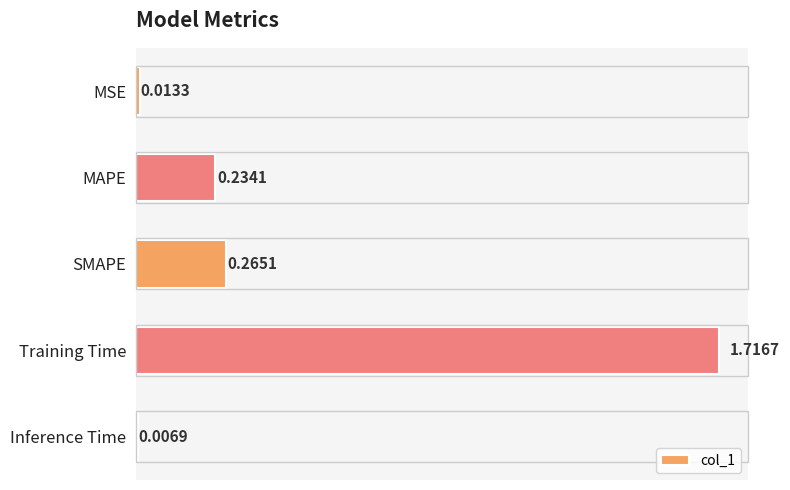

What is the change in value from SMAPE to Training Time?

+1.5